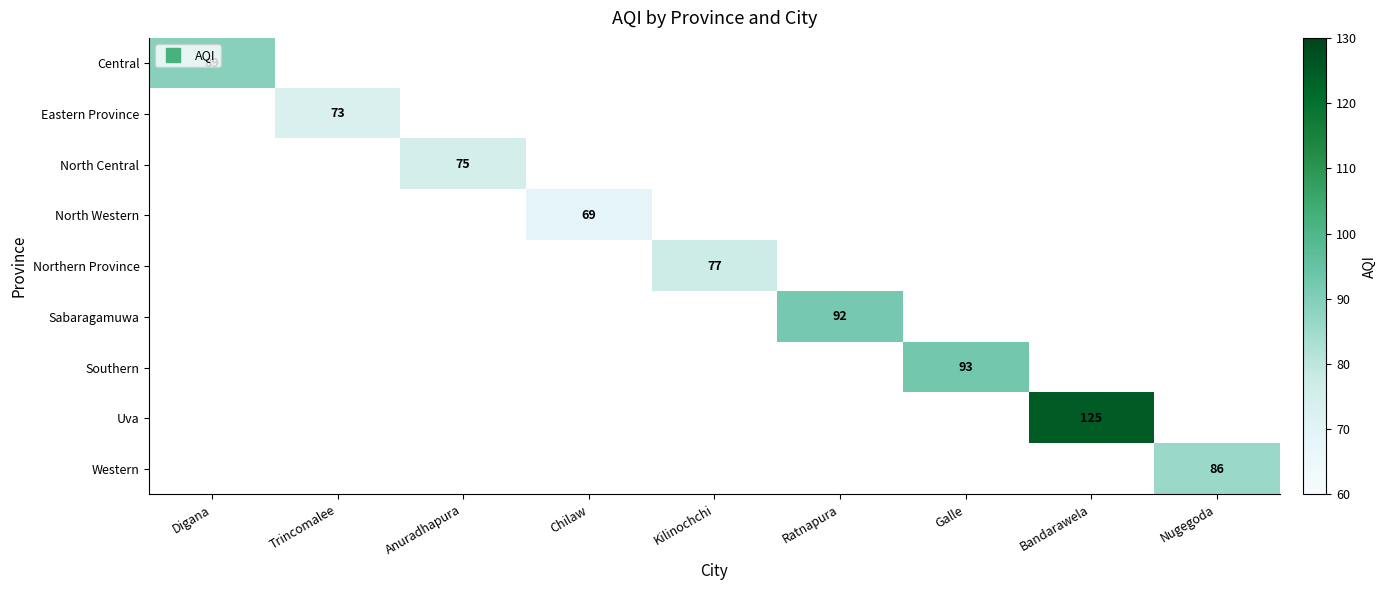

What is the minimum value shown in the chart?

69.0